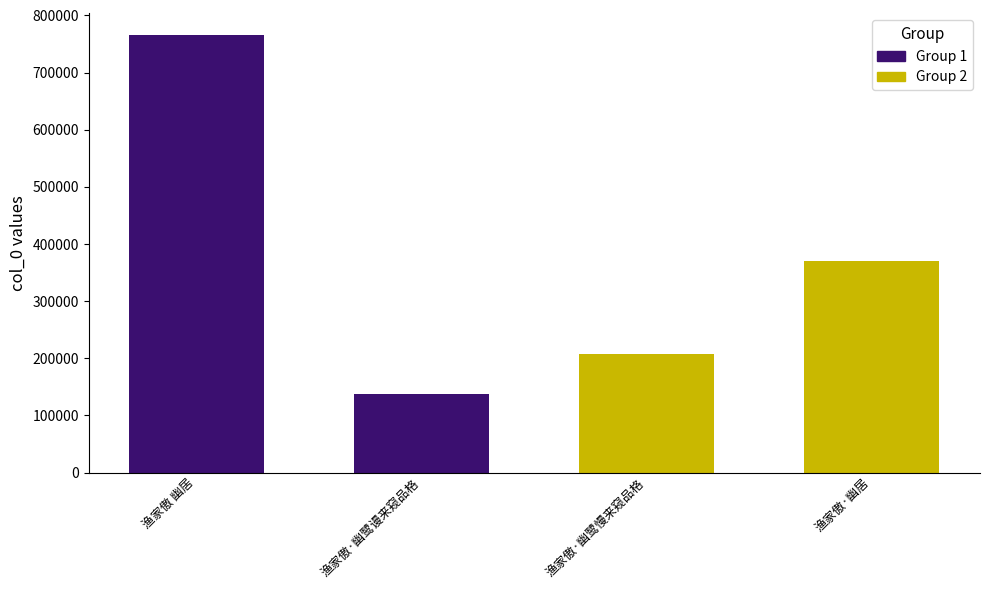

Reading left to right, transcribe all the data shown in this chart.

Group 1: 765945	137100
Group 2: 207921	371137